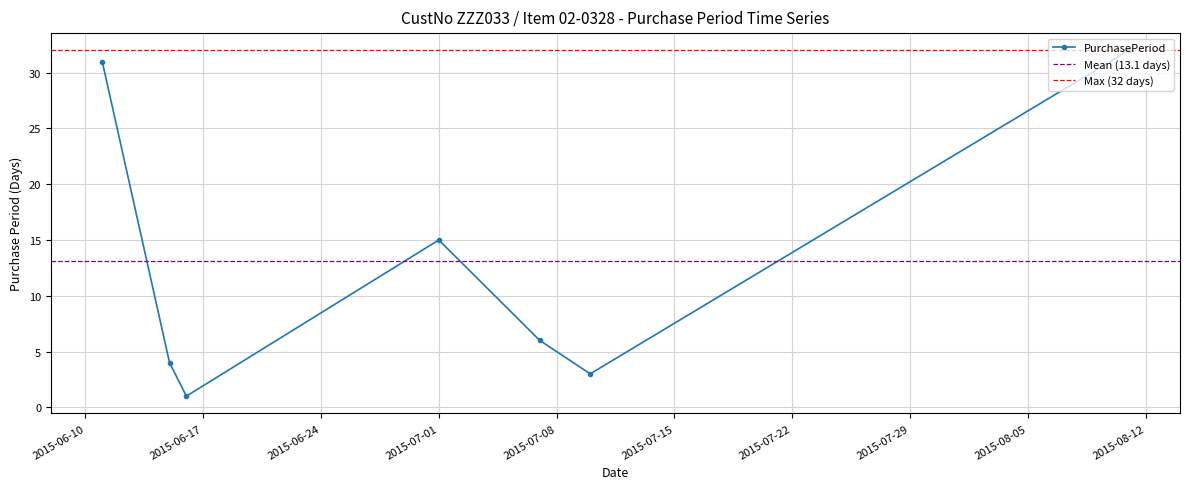

Reading left to right, list all the values displayed in this chart.

31	4	1	15	6	3	32